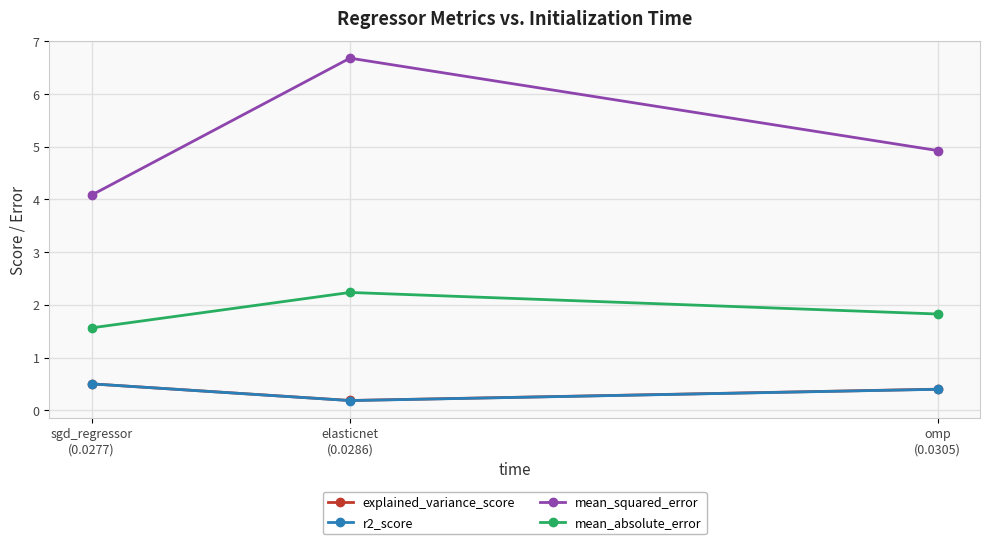

How many explained_variance_score values are between 0 and 1?

3